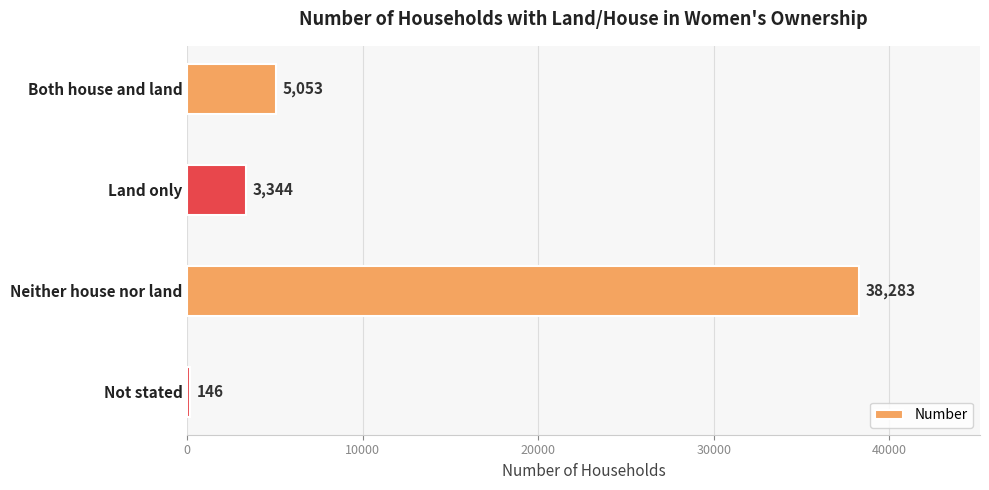

What is the change in value from Both house and land to Neither house nor land?

+33230